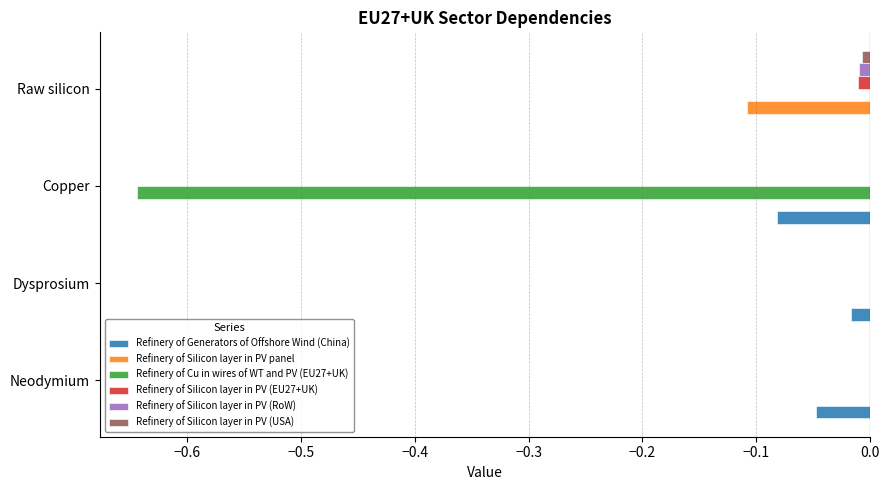

The value of Refinery of Silicon layer in PV (RoW) at Copper is 0.0. True or false?

True